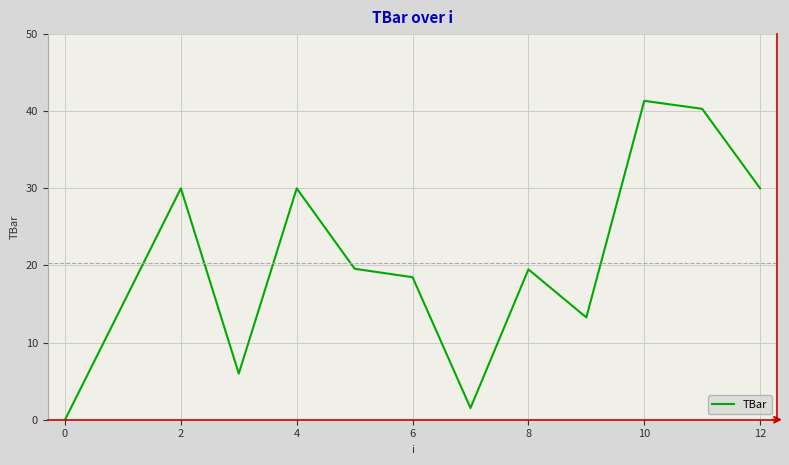

What is the difference between the second highest and second lowest values?

38.8